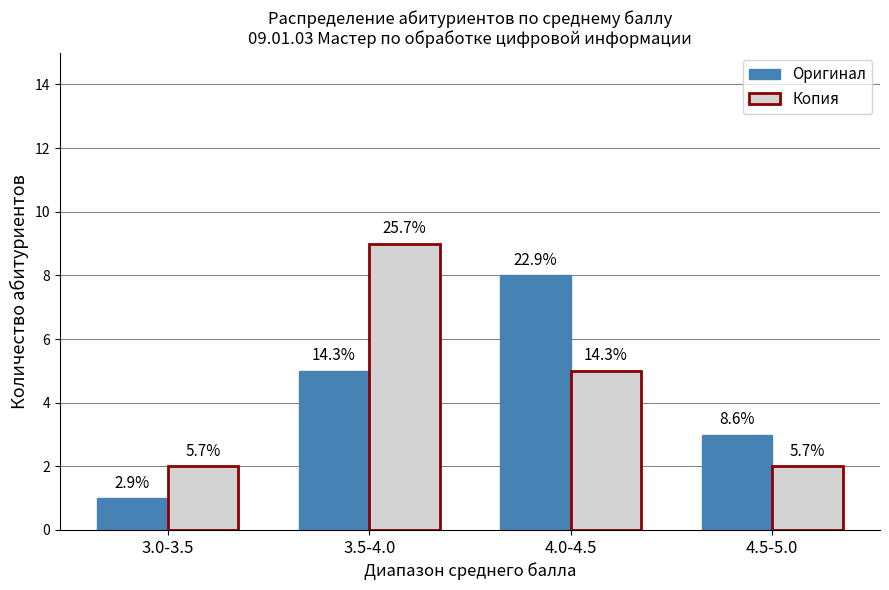

Does the chart contain any negative values?

No